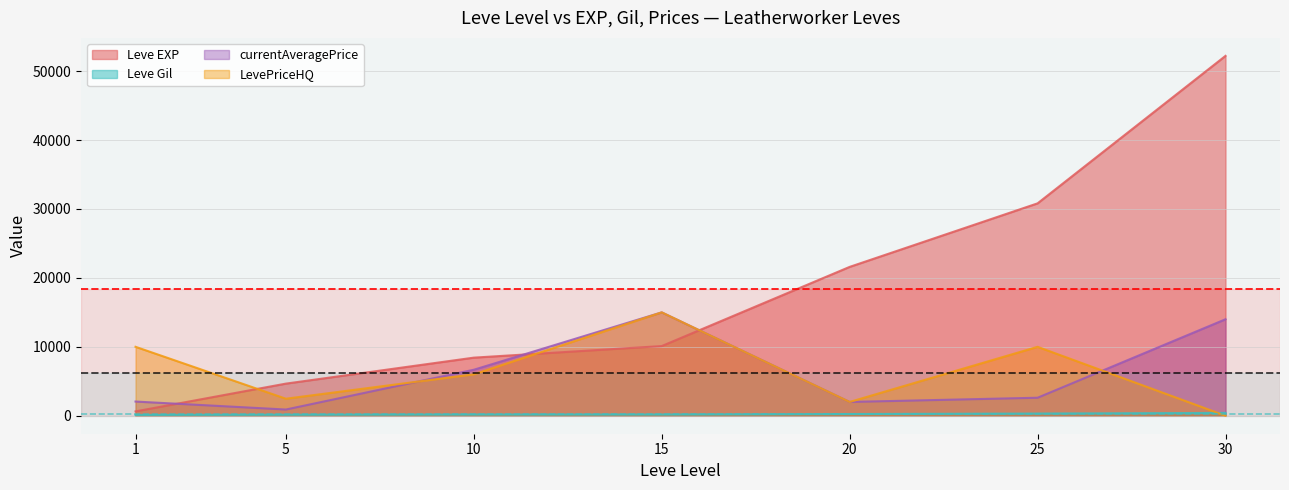

Rank the series at 20 from lowest to highest value.

Leve Gil, currentAveragePrice, LevePriceHQ, Leve EXP